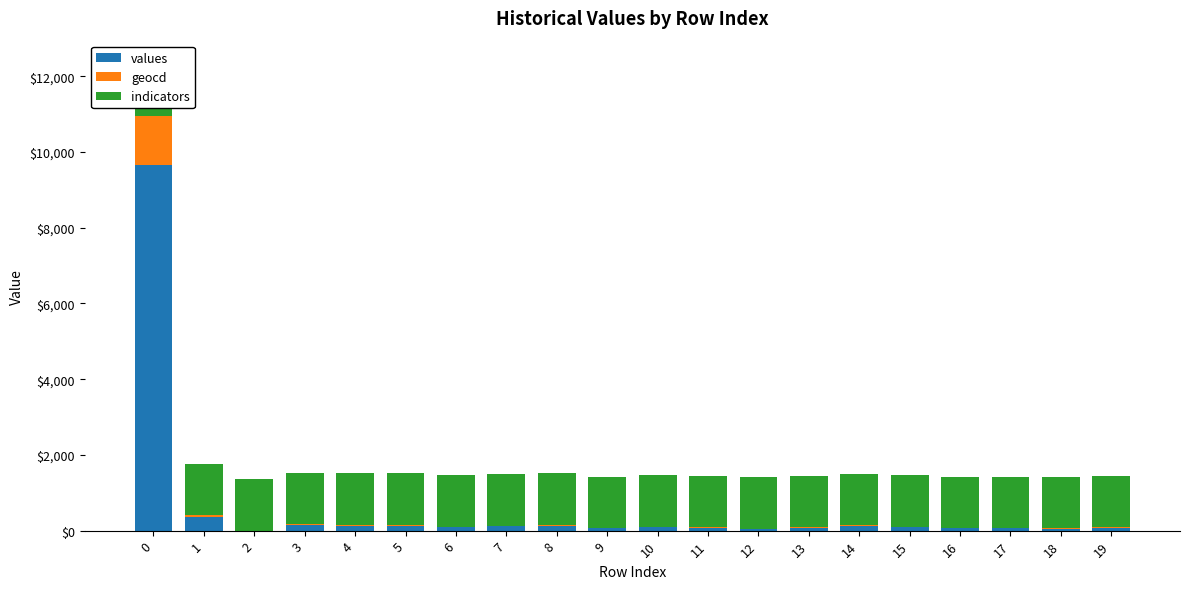

What is the value of the values bar at the 13th from the left?

44